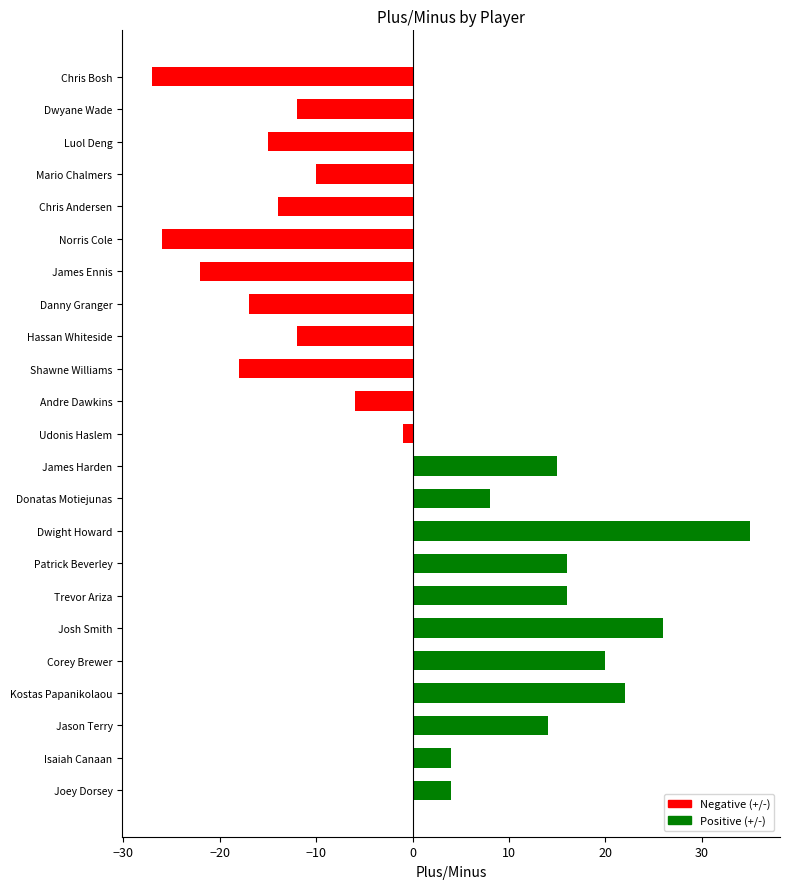

What is the difference between the maximum and minimum values?

62